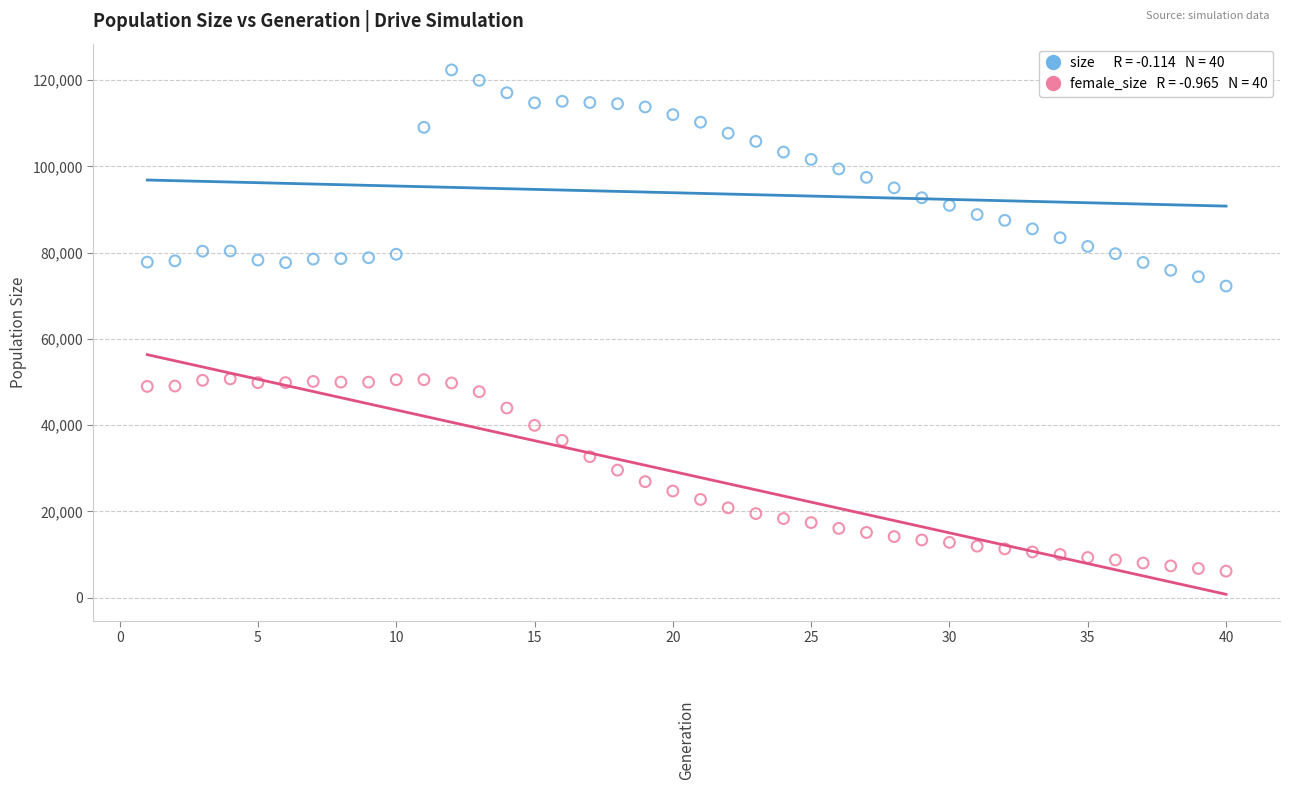

Across all series, what Y value is closest to 64251?

72245